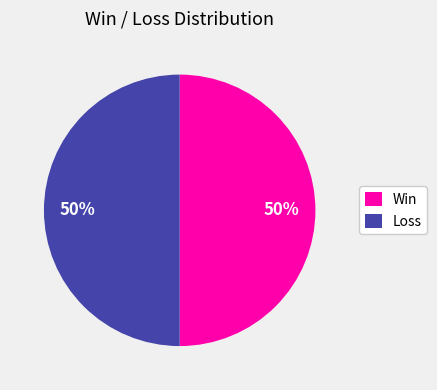

Do Win and Loss together represent more than half of the pie?

Yes